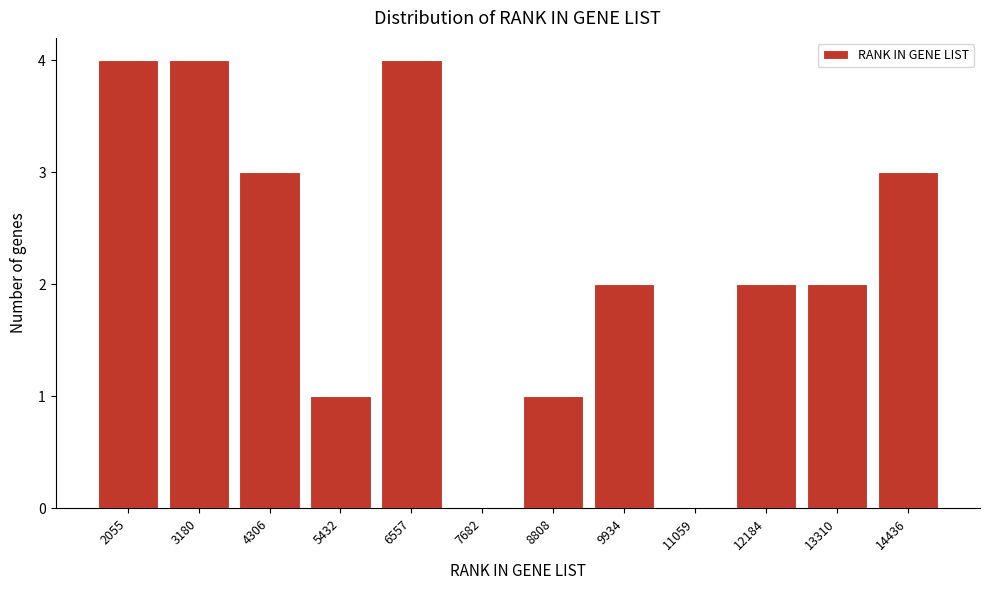

Reading left to right, transcribe all the data shown in this chart.

2055=4	3180=4	4306=3	5432=1	6557=4	7682=0	8808=1	9934=2	11059=0	12184=2	13310=2	14436=3